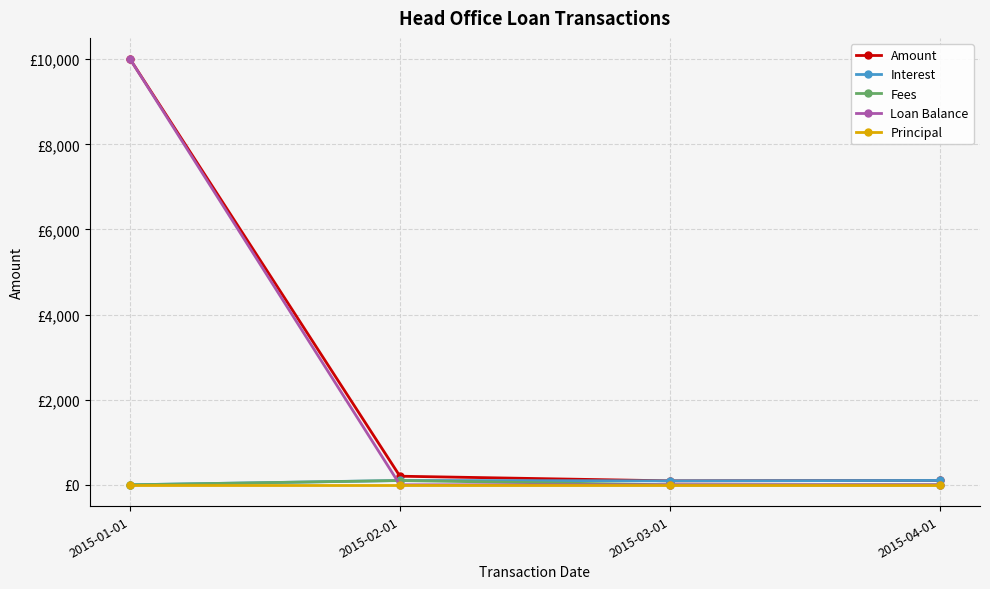

Reading right to left, transcribe all the data shown in this chart.

Amount: 102.9	93.0	202.1	10000.0
Interest: 102.9	93.0	102.1	0.0
Fees: 0.0	0.0	100.0	0.0
Loan Balance: 0.0	0.0	0.0	10000.0
Principal: 0.0	0.0	0.0	0.0